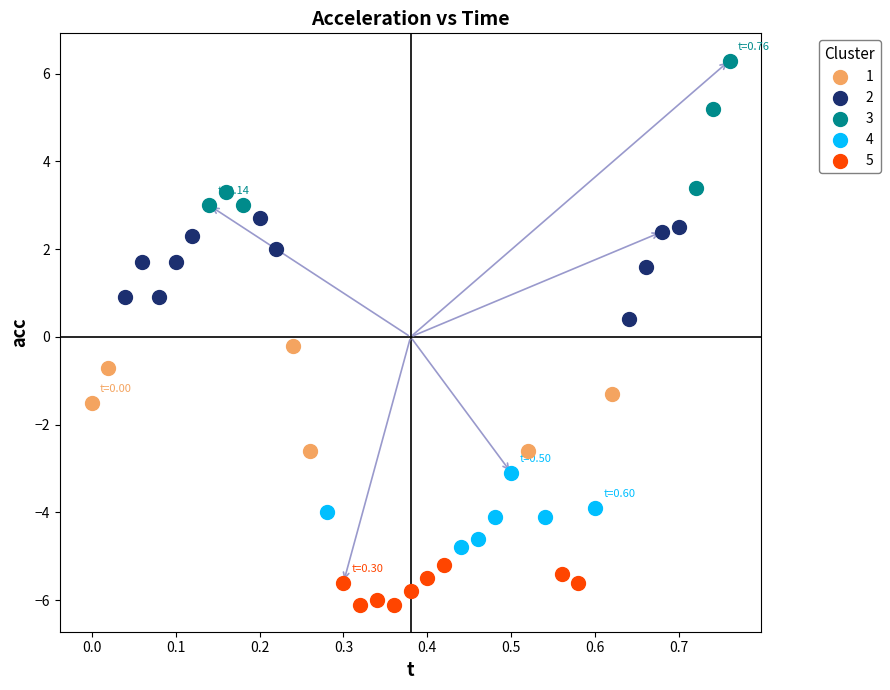

Which series contains the lowest Y value?

5